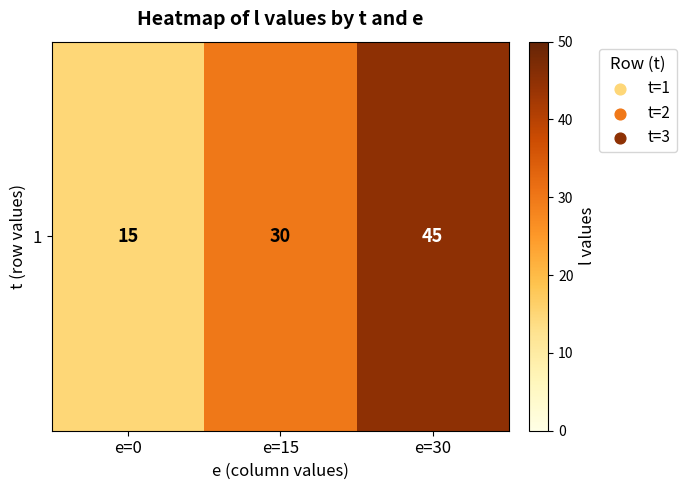

How many values are below 30?

1